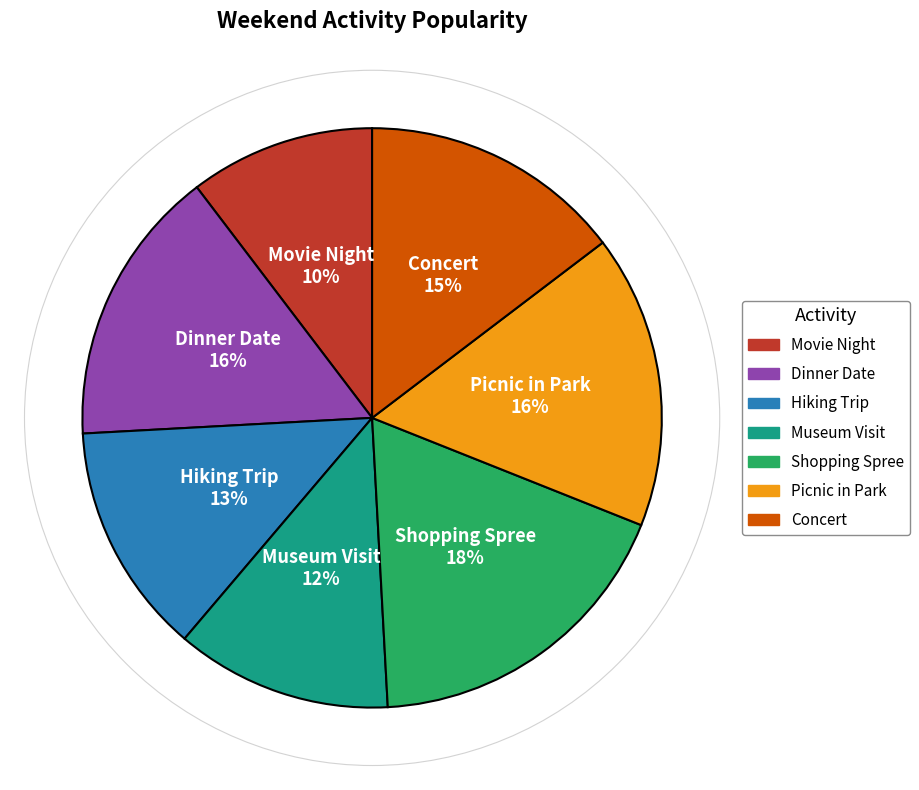

Does Movie Night represent more than half of the total?

No